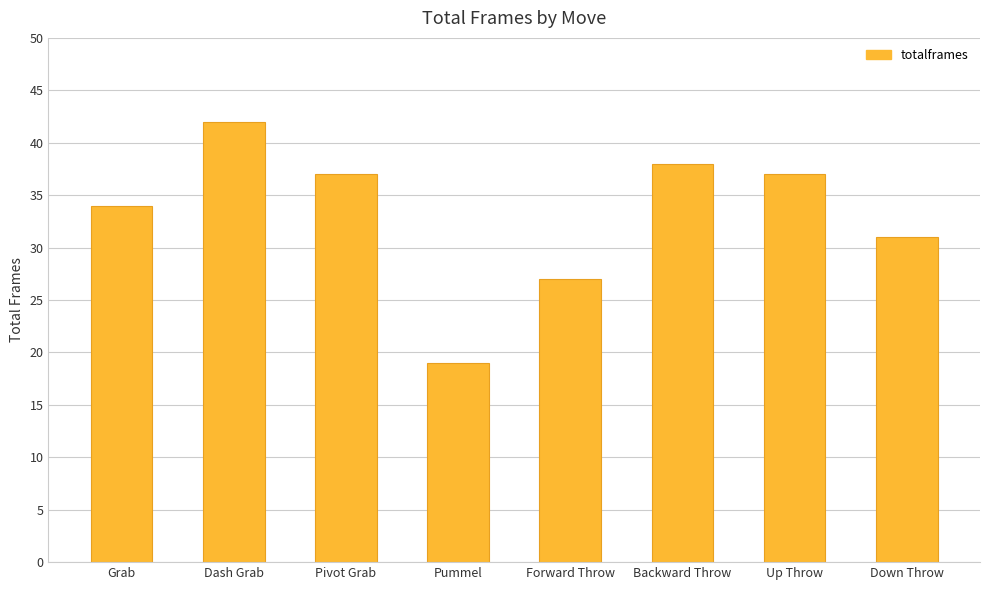

What is the minimum value shown in the chart?

19